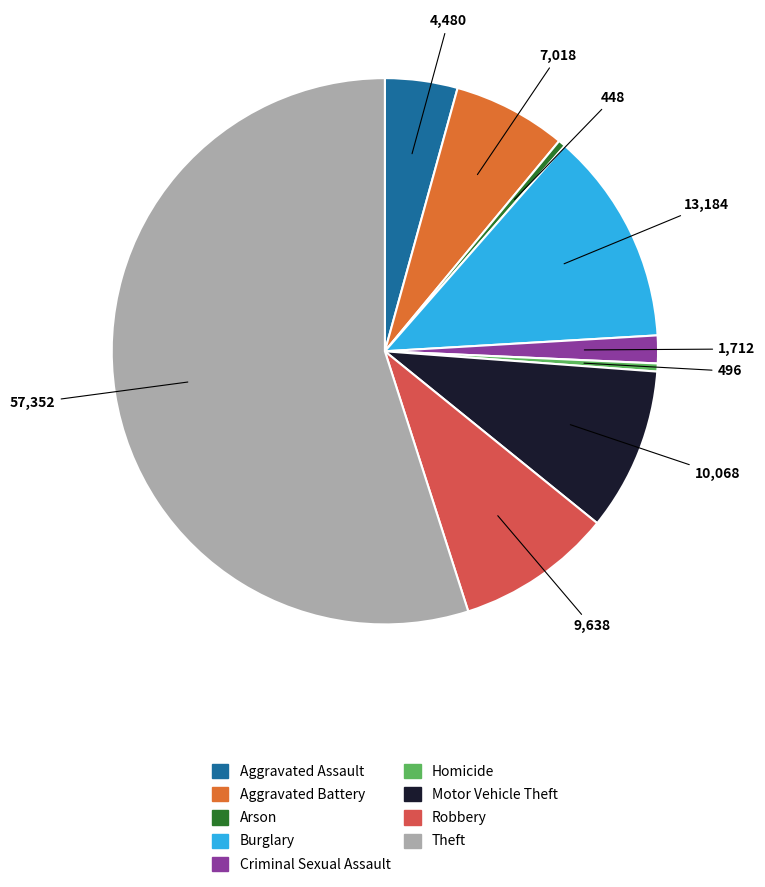

Is the sum of Aggravated Battery and Robbery greater than half?

No